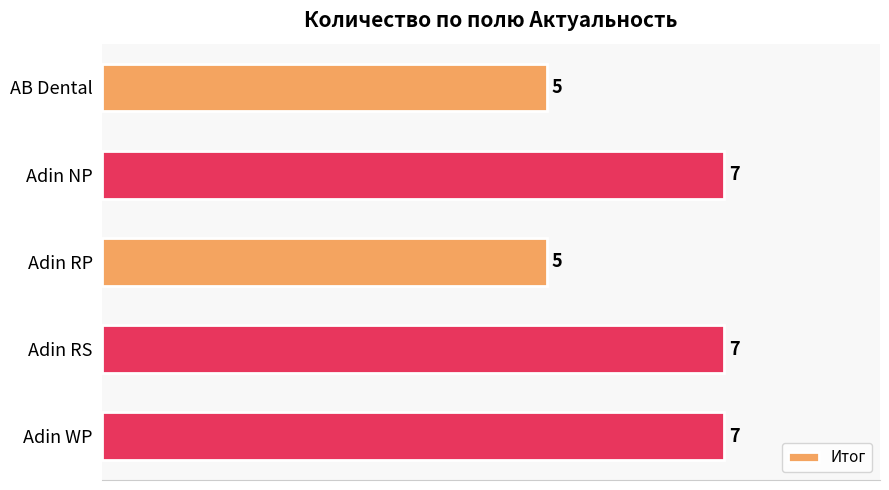

Does the chart contain any negative values?

No